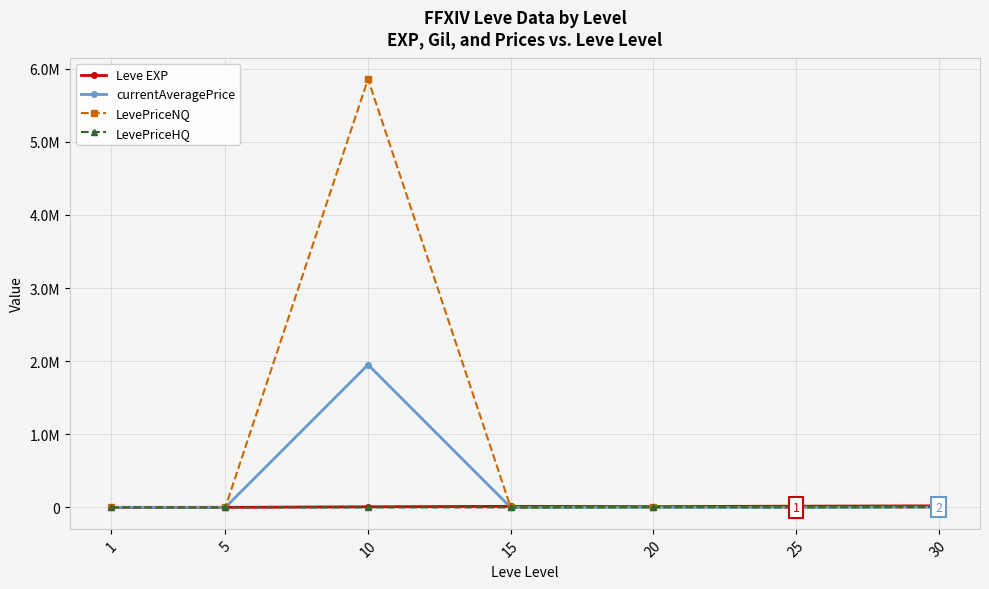

Is this an area chart (filled region under the line)?

No